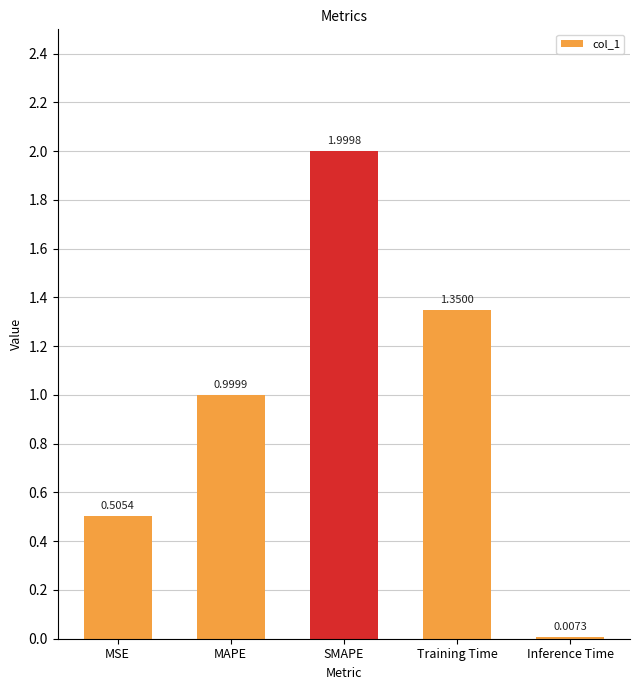

What is the sum of all values?

4.9